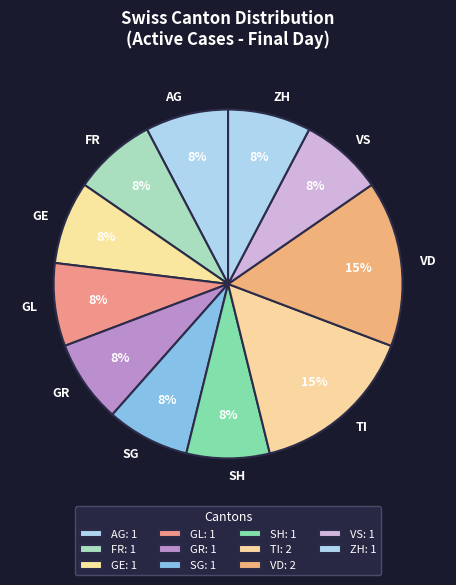

How many slices are in this pie chart?

11